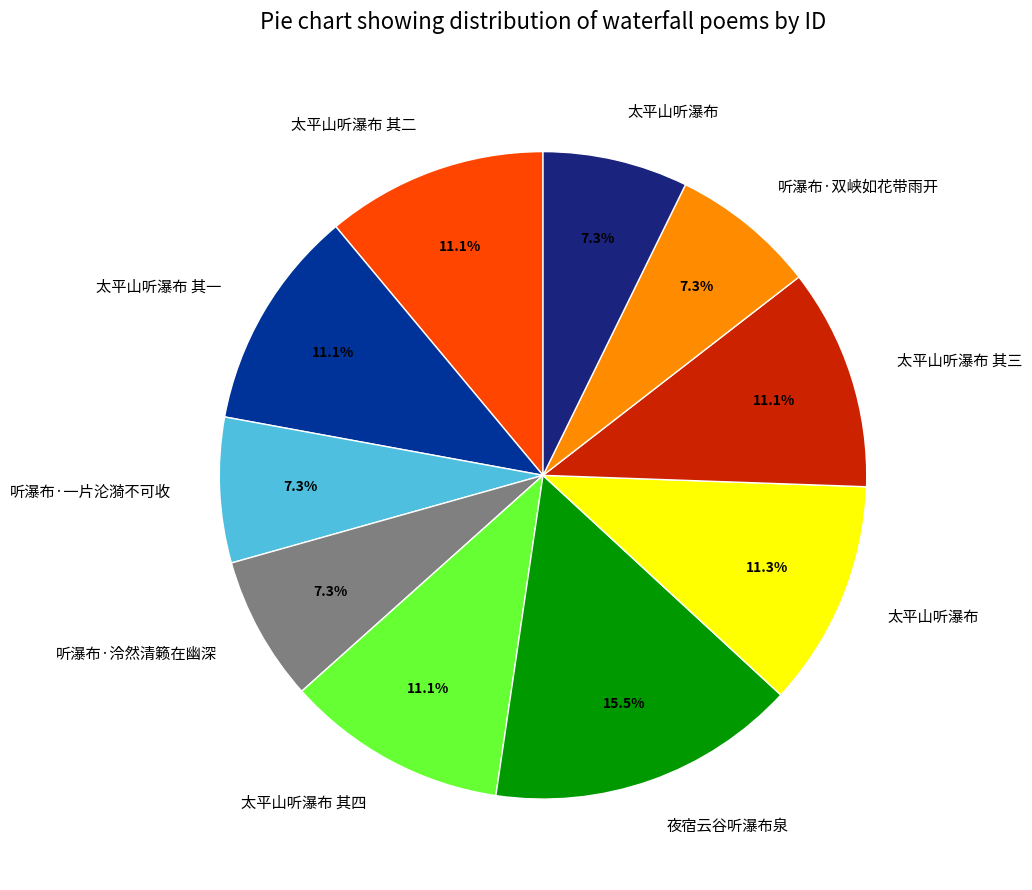

Does any single category account for the majority?

No